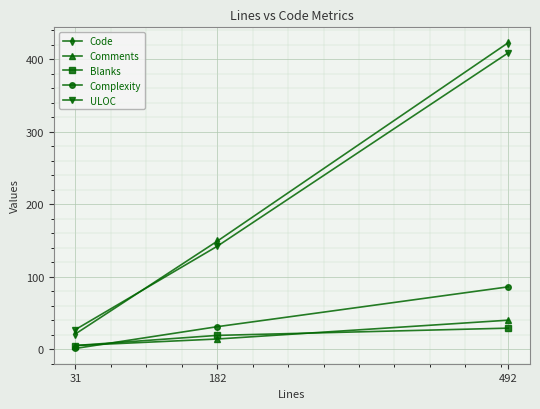

Reading left to right, transcribe all the data shown in this chart.

Code: 21	149	423
Comments: 5	14	40
Blanks: 5	19	29
Complexity: 1	31	86
ULOC: 27	142	409